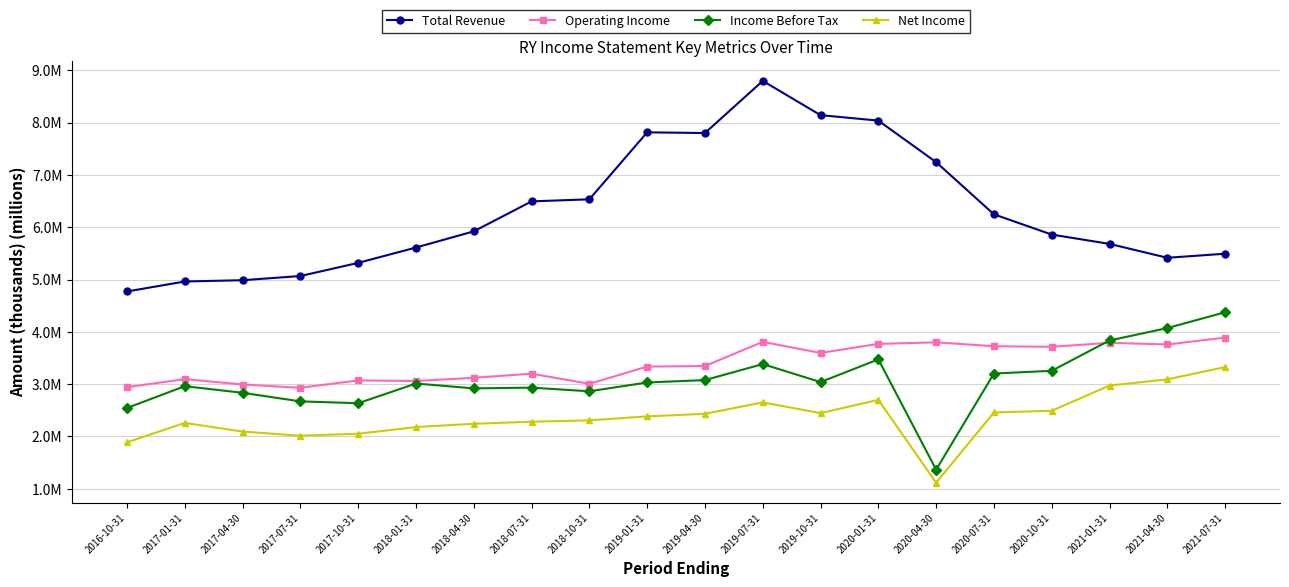

Which has a higher value, 2018-07-31 or 2019-10-31?

2019-10-31